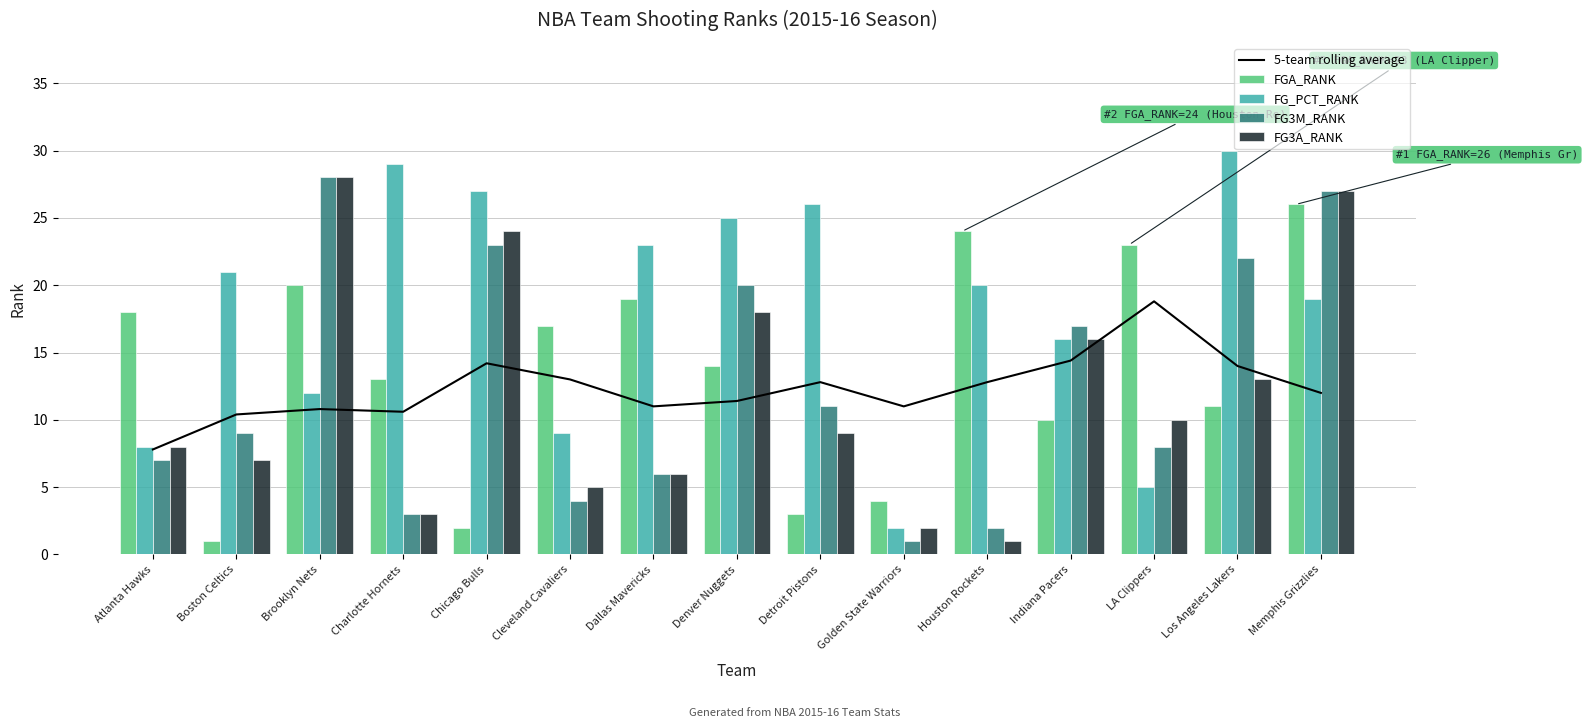

Count the number of data series in this chart.

5